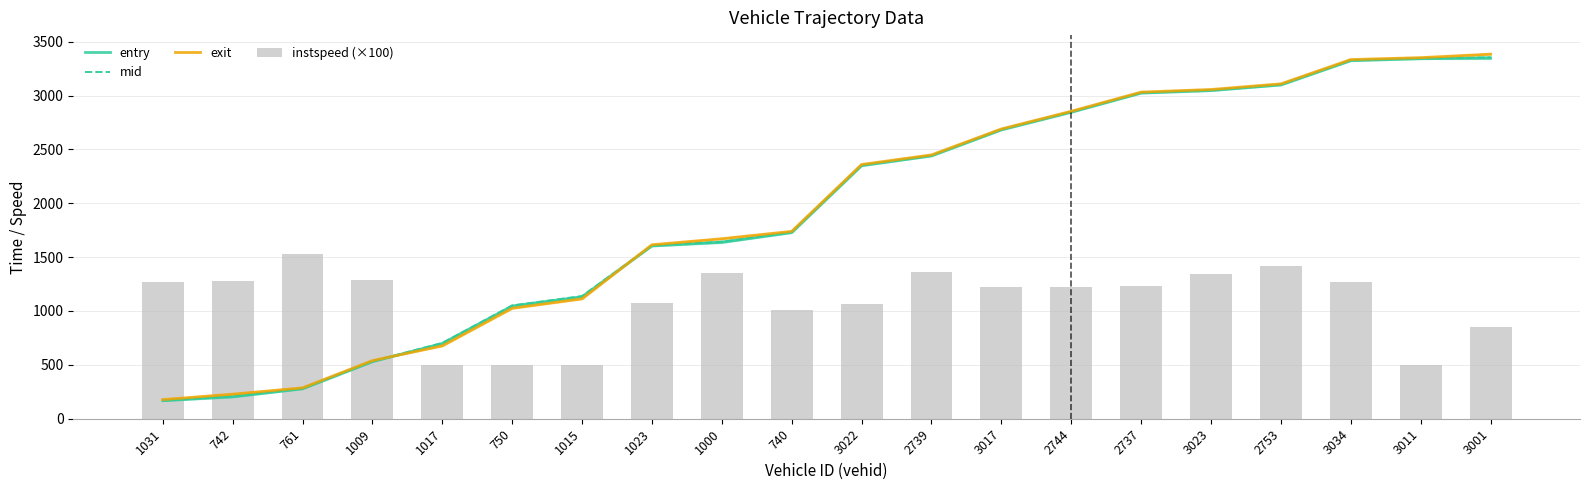

Which series has the largest range (max minus min)?

exit